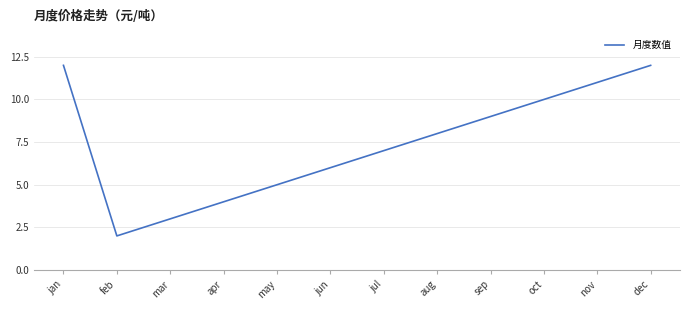

Which category has the lowest value across all series?

feb